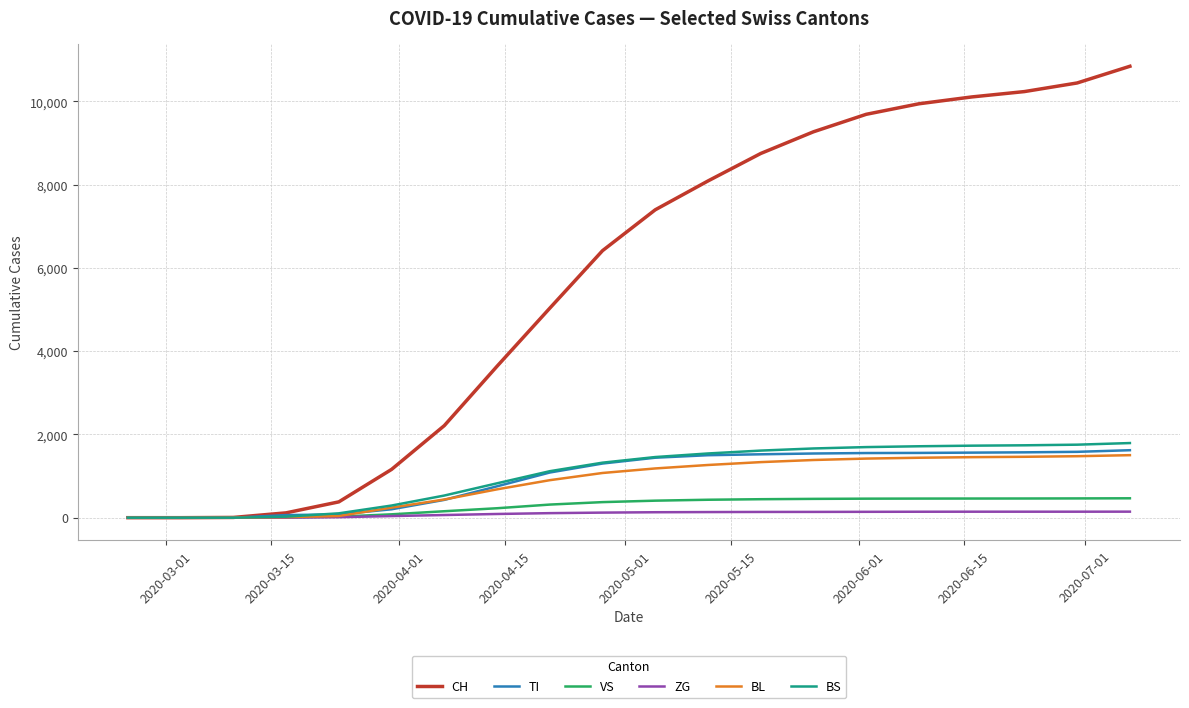

Which series has the widest spread of values?

CH